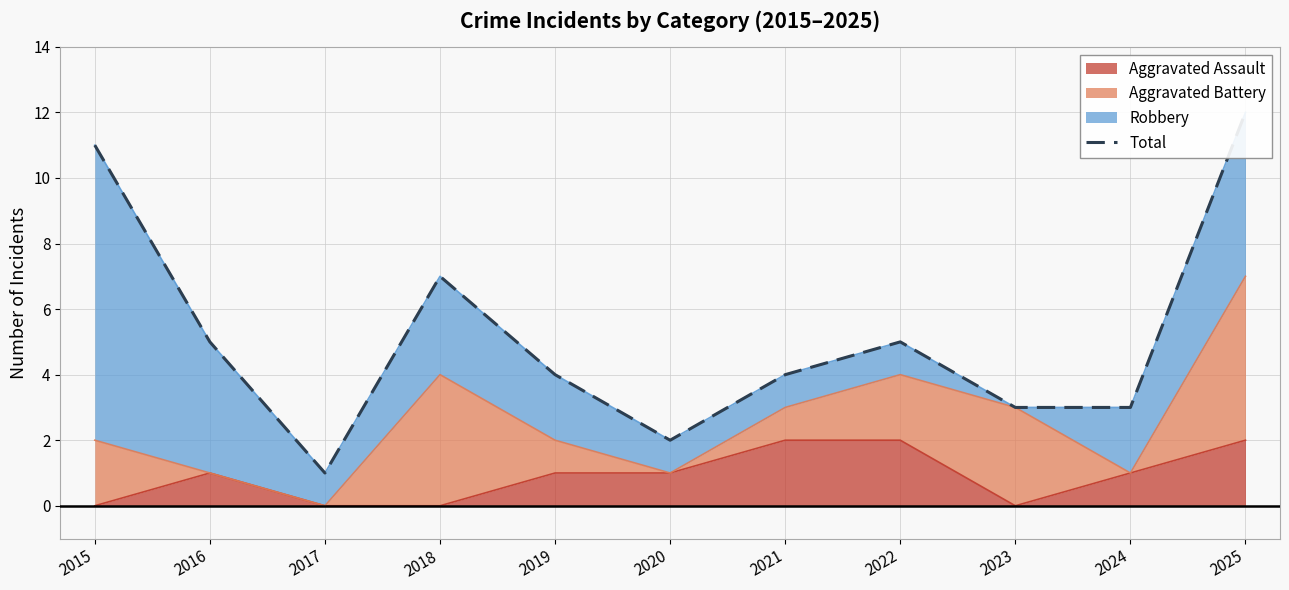

Reading right to left, transcribe all the data shown in this chart.

2025=12	2024=3	2023=3	2022=5	2021=4	2020=2	2019=4	2018=7	2017=1	2016=5	2015=11